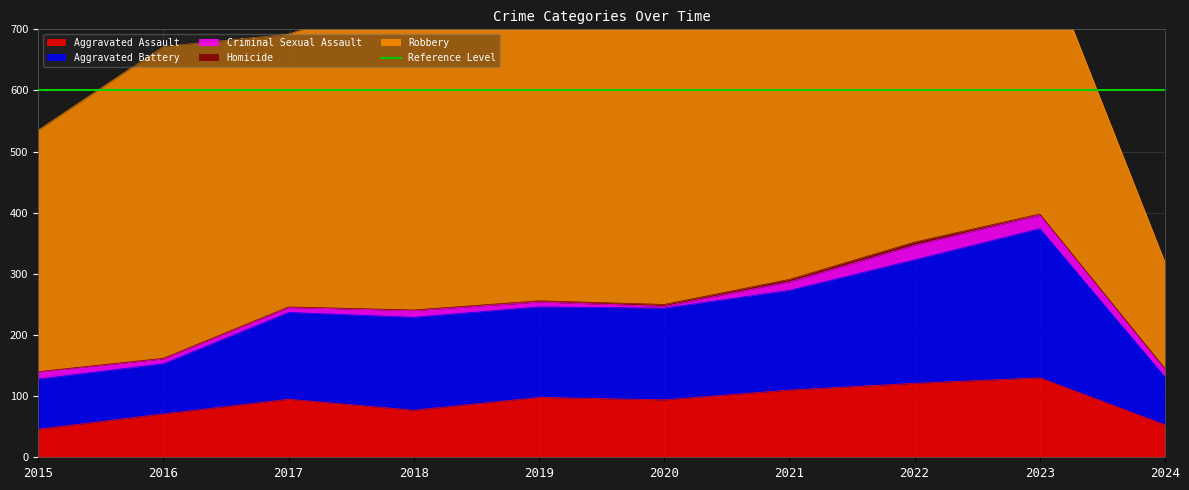

What is the sum of the Homicide values at 2021 and 2020?

7